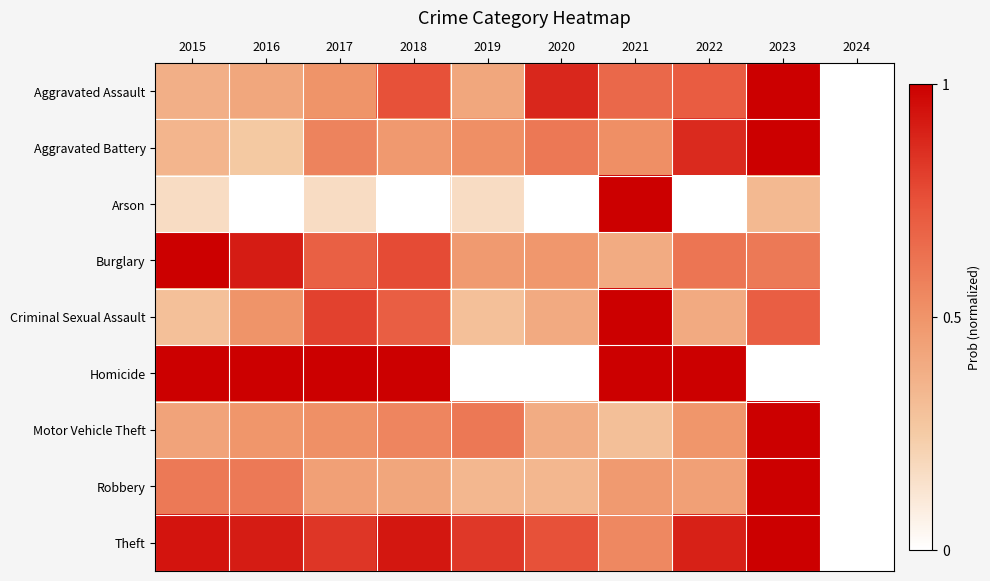

How many data points does each series have?

10